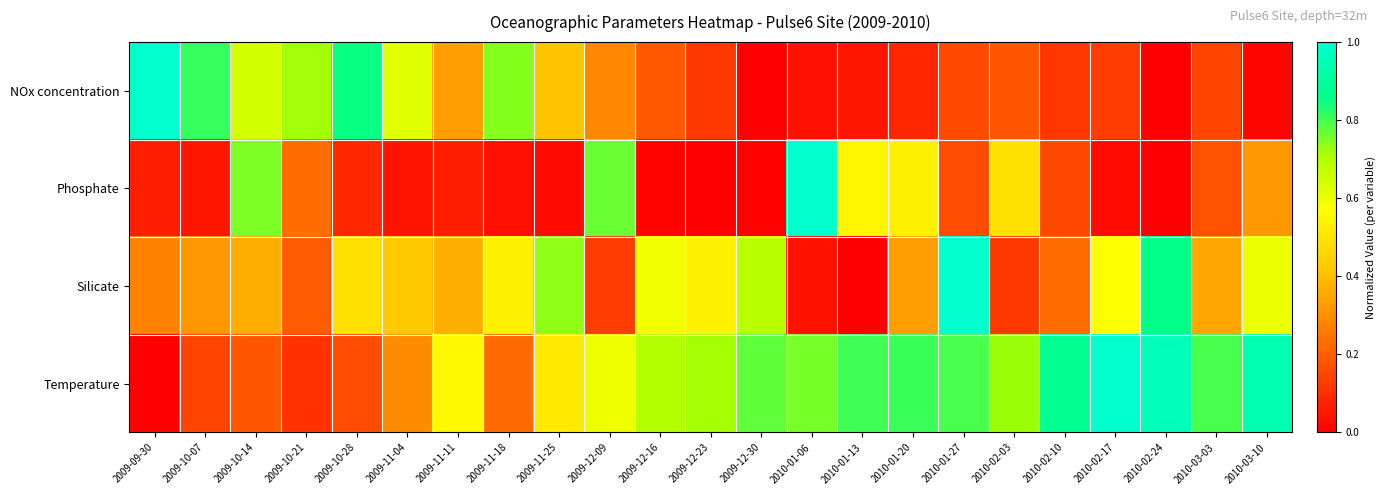

Reading left to right, what are all the values shown in this chart?

NOx concentration: 2009-09-30=1.0	2009-10-07=0.8	2009-10-14=0.6	2009-10-21=0.7	2009-10-28=0.8	2009-11-04=0.6	2009-11-11=0.3	2009-11-18=0.7	2009-11-25=0.4	2009-12-09=0.3	2009-12-16=0.2	2009-12-23=0.1	2009-12-30=0.0	2010-01-06=0.0	2010-01-13=0.0	2010-01-20=0.1	2010-01-27=0.2	2010-02-03=0.2	2010-02-10=0.1	2010-02-17=0.1	2010-02-24=0.0	2010-03-03=0.1	2010-03-10=0.0
Phosphate: 2009-09-30=0.1	2009-10-07=0.0	2009-10-14=0.8	2009-10-21=0.2	2009-10-28=0.1	2009-11-04=0.0	2009-11-11=0.1	2009-11-18=0.0	2009-11-25=0.0	2009-12-09=0.8	2009-12-16=0.0	2009-12-23=0.0	2009-12-30=0.0	2010-01-06=1.0	2010-01-13=0.5	2010-01-20=0.5	2010-01-27=0.2	2010-02-03=0.5	2010-02-10=0.2	2010-02-17=0.0	2010-02-24=0.0	2010-03-03=0.2	2010-03-10=0.3
Silicate: 2009-09-30=0.3	2009-10-07=0.3	2009-10-14=0.4	2009-10-21=0.2	2009-10-28=0.5	2009-11-04=0.4	2009-11-11=0.4	2009-11-18=0.5	2009-11-25=0.7	2009-12-09=0.1	2009-12-16=0.6	2009-12-23=0.5	2009-12-30=0.7	2010-01-06=0.0	2010-01-13=0.0	2010-01-20=0.3	2010-01-27=1.0	2010-02-03=0.1	2010-02-10=0.2	2010-02-17=0.6	2010-02-24=0.9	2010-03-03=0.4	2010-03-10=0.6
Temperature: 2009-09-30=0.0	2009-10-07=0.1	2009-10-14=0.2	2009-10-21=0.1	2009-10-28=0.2	2009-11-04=0.3	2009-11-11=0.6	2009-11-18=0.2	2009-11-25=0.5	2009-12-09=0.6	2009-12-16=0.7	2009-12-23=0.7	2009-12-30=0.8	2010-01-06=0.8	2010-01-13=0.8	2010-01-20=0.8	2010-01-27=0.8	2010-02-03=0.7	2010-02-10=0.9	2010-02-17=1.0	2010-02-24=1.0	2010-03-03=0.8	2010-03-10=0.9